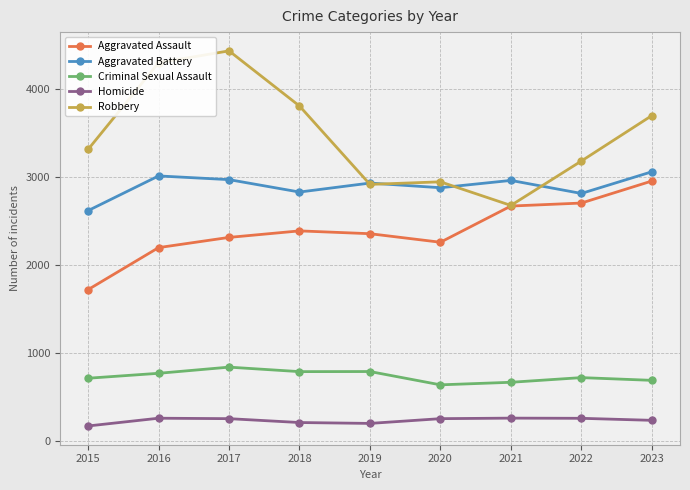

List the series in order of their overall mean, lowest first.

Homicide, Criminal Sexual Assault, Aggravated Assault, Aggravated Battery, Robbery